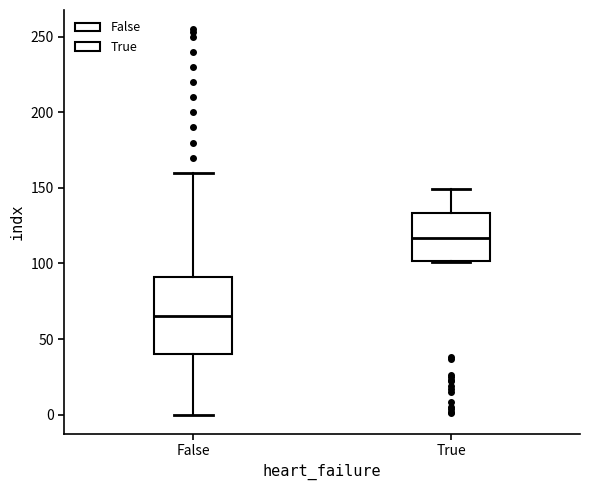

Reading left to right, read every box against the y-axis: the position of its median line, the range the box covers, and the ends of its whiskers. The values are not printed on the chart, so give them approximately, as read against the axis.

False: median 65, box 40 to 90, whiskers 0 to 160
True: median 115, box 100 to 135, whiskers 100 to 150